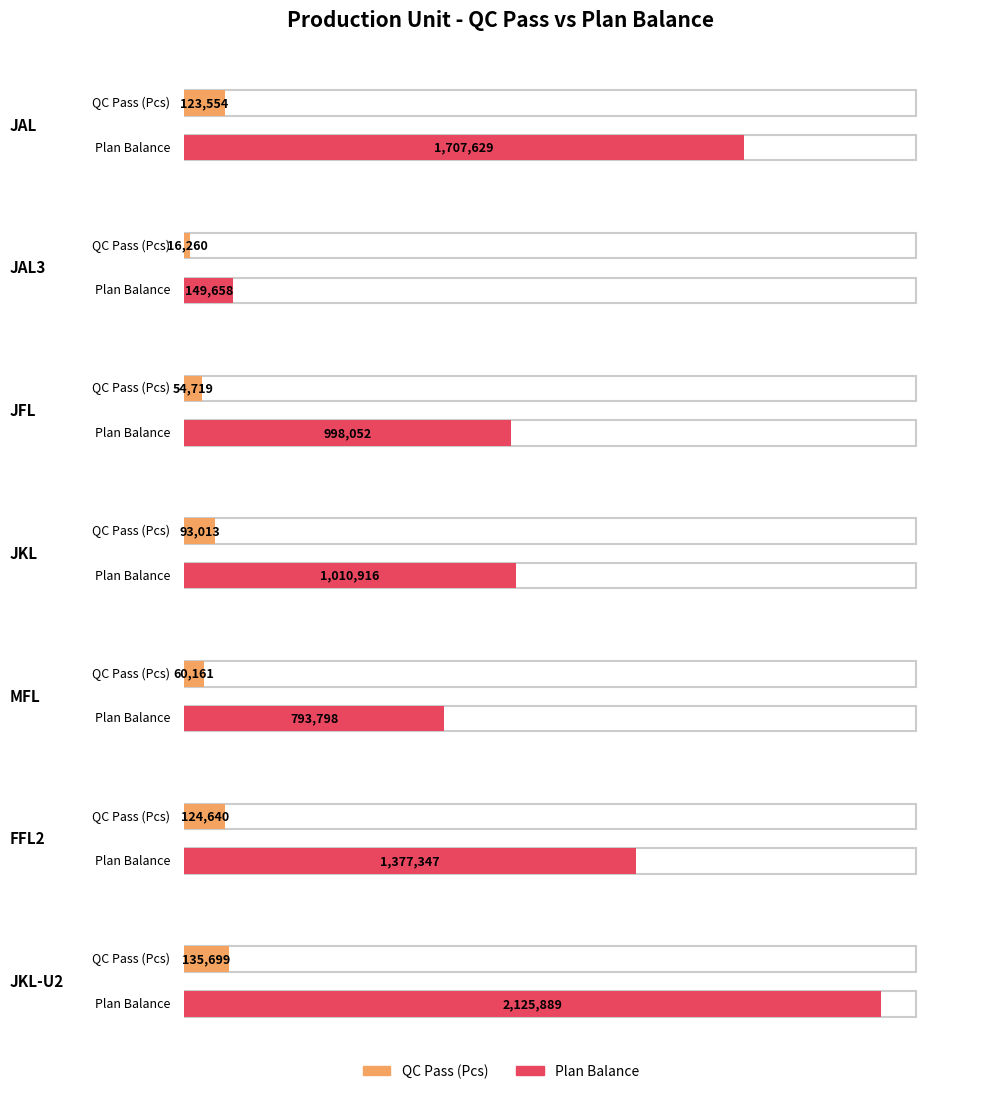

What position from the right is MFL?

3